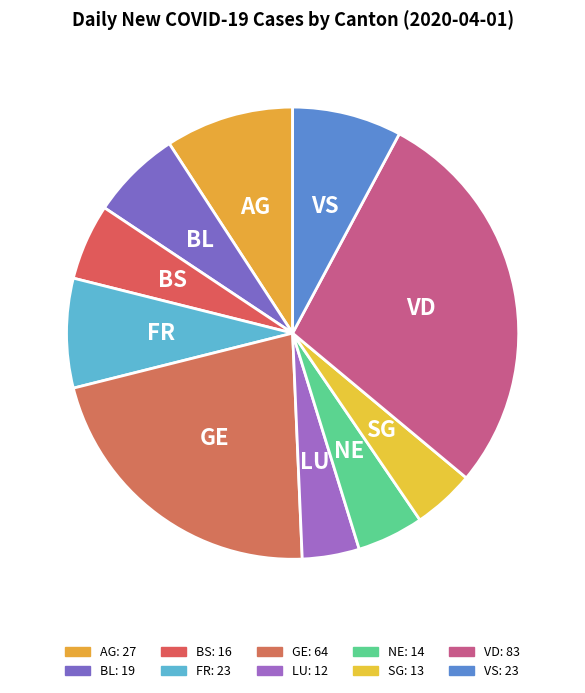

What is the largest slice in the pie chart?

VD